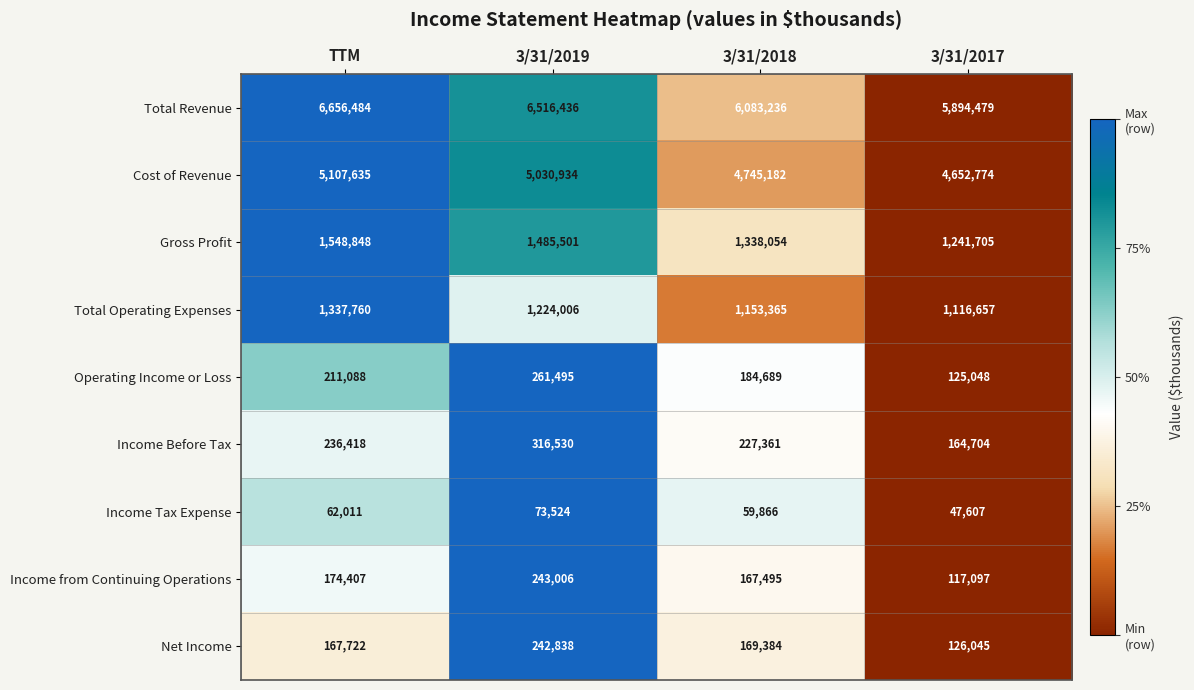

What is the sum of all Total Operating Expenses values?

4831788